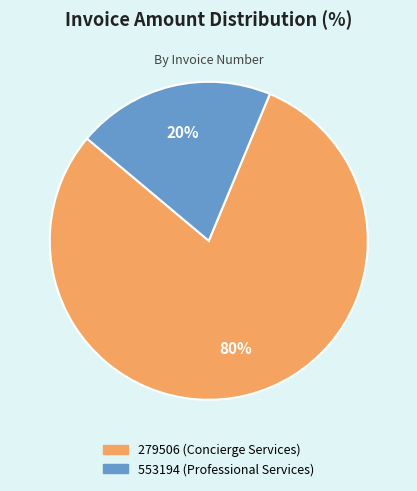

Is it true that 553194 (Professional Services) is 28% of the pie?

False